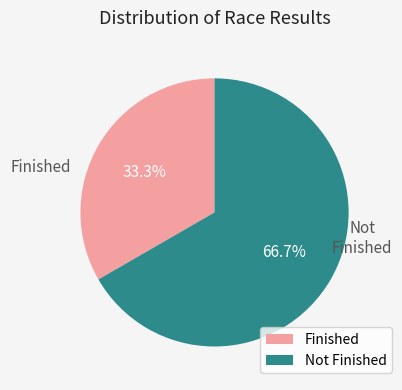

Approximately how many times larger is the value at Finished compared to Not Finished?

0.5